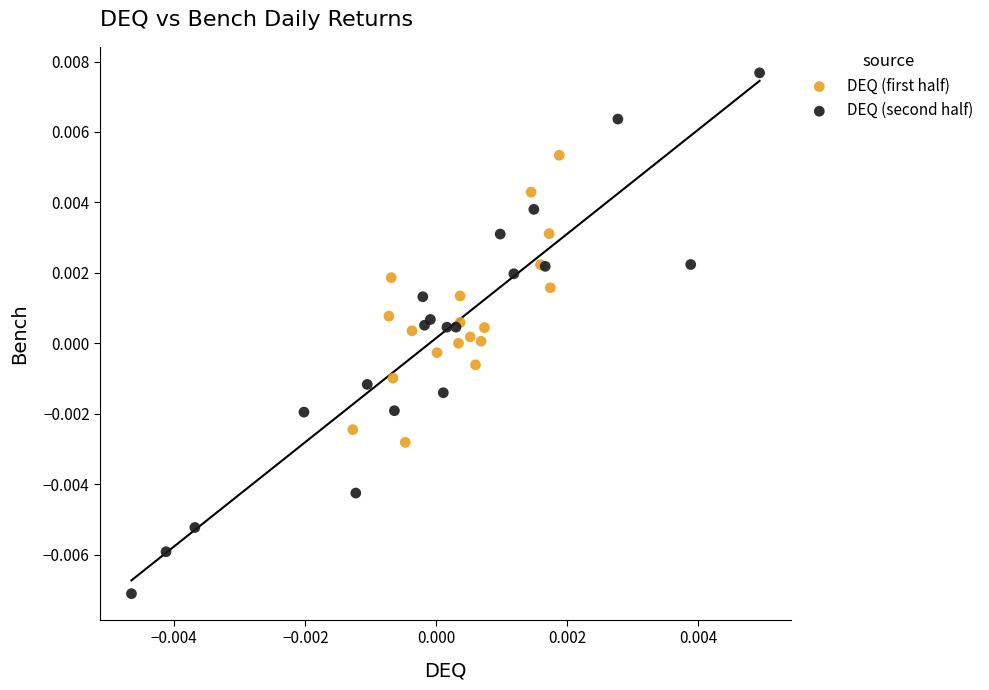

Which series has the largest Y range (max minus min)?

DEQ (second half)